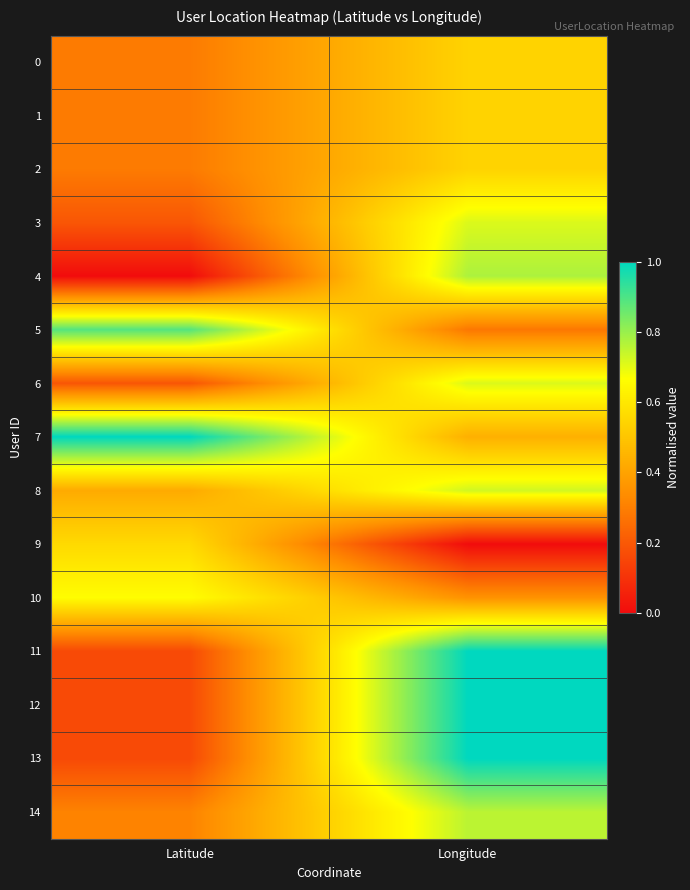

What is the greatest value displayed?

1.0